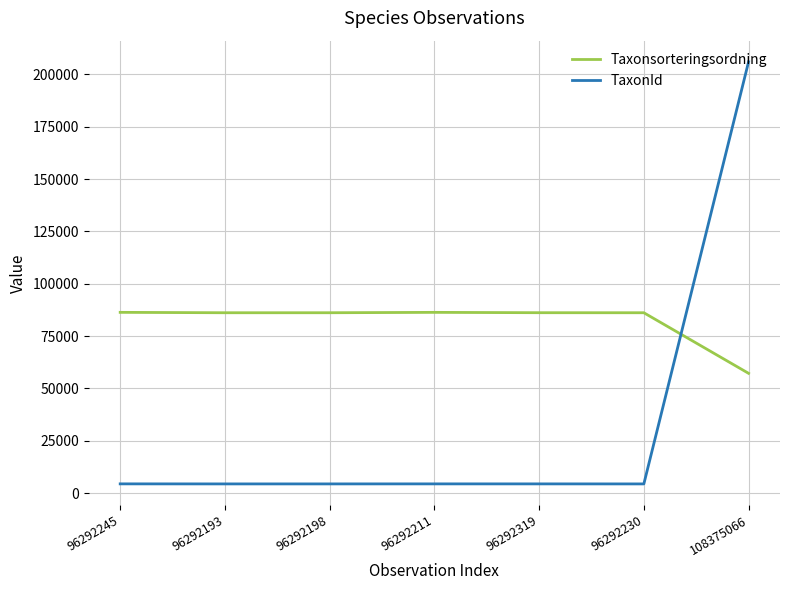

What is the total value across all series at 96292245?

90718